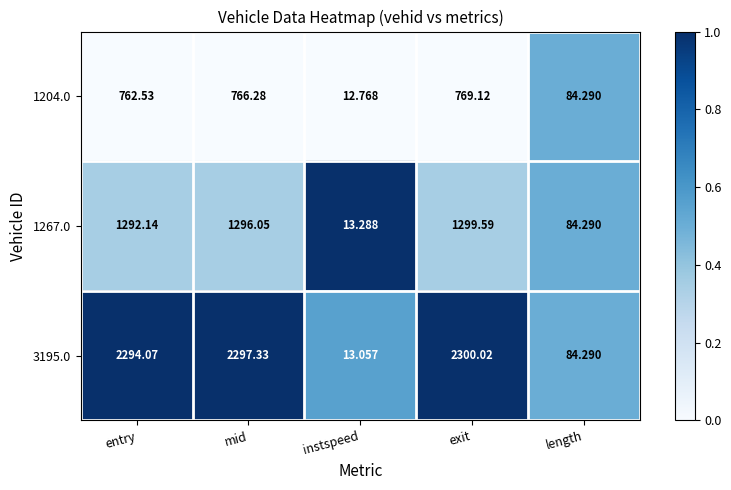

At which label does 1204.0 reach its minimum?

instspeed